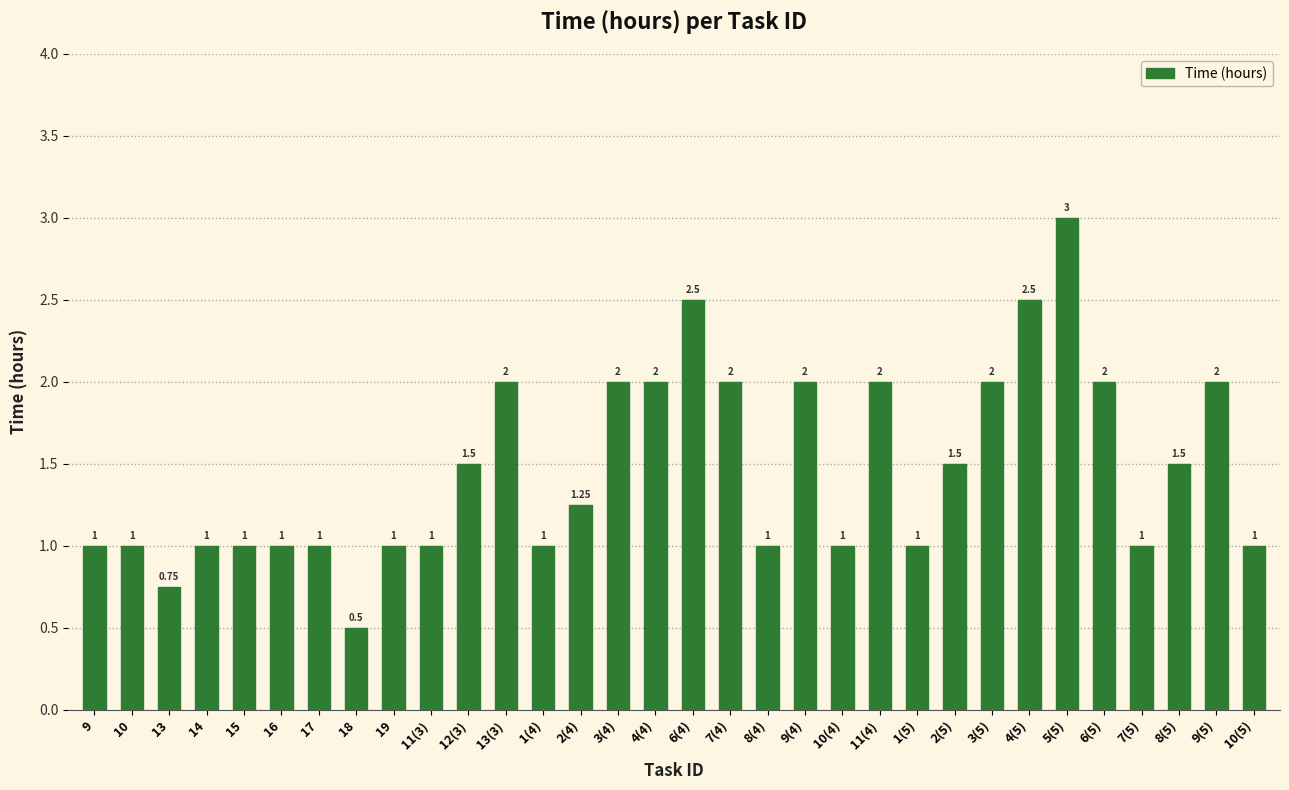

What is the change in value from 9 to 7(4)?

+1.0